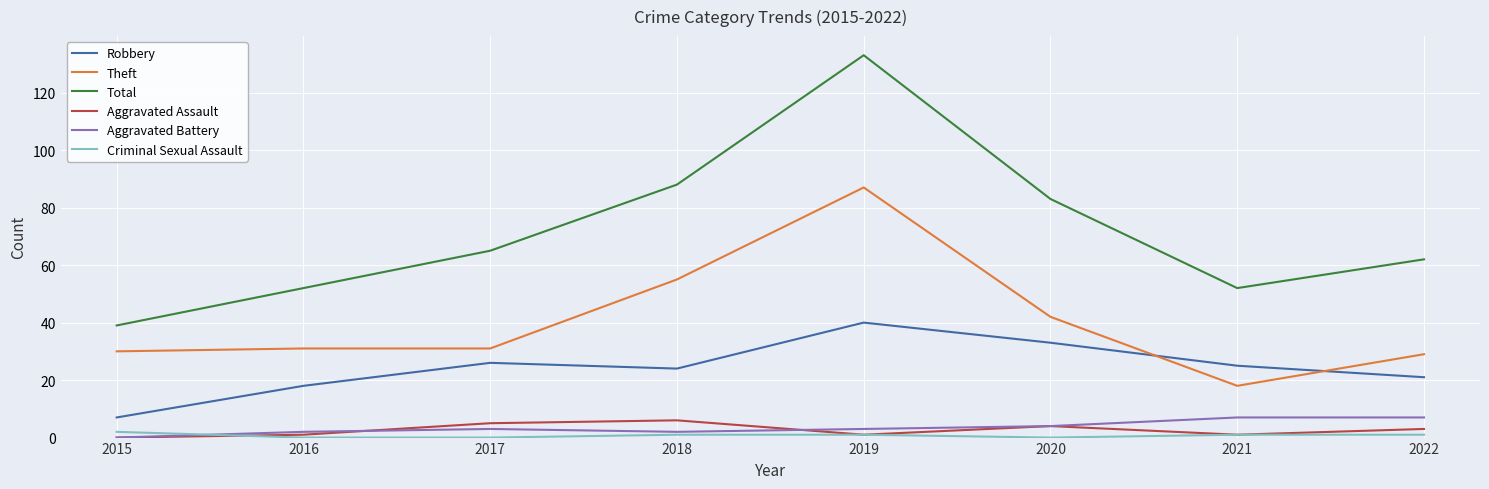

Which category has the highest value across all series?

2019